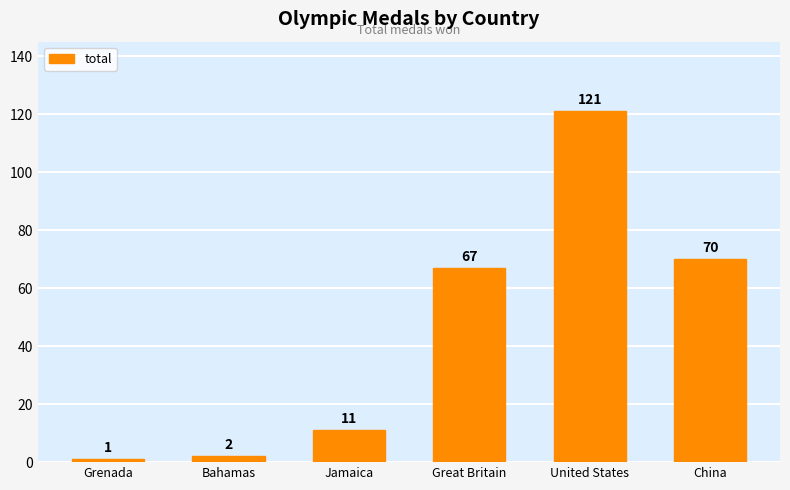

Reading left to right, list all the values displayed in this chart.

1	2	11	67	121	70